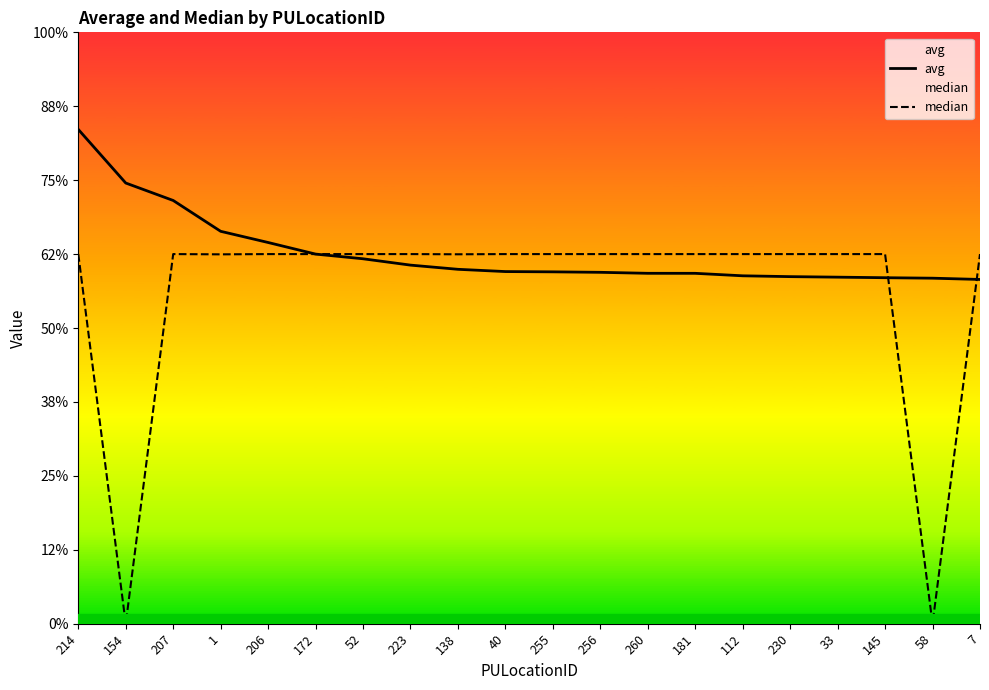

Reading left to right, extract all data points from this chart.

avg: 214=0.3	154=0.2	207=0.2	1=0.2	206=0.2	172=0.2	52=0.2	223=0.2	138=0.2	40=0.2	255=0.2	256=0.2	260=0.2	181=0.2	112=0.2	230=0.2	33=0.2	145=0.2	58=0.2	7=0.2
median: 214=0.2	154=0.0	207=0.2	1=0.2	206=0.2	172=0.2	52=0.2	223=0.2	138=0.2	40=0.2	255=0.2	256=0.2	260=0.2	181=0.2	112=0.2	230=0.2	33=0.2	145=0.2	58=0.0	7=0.2